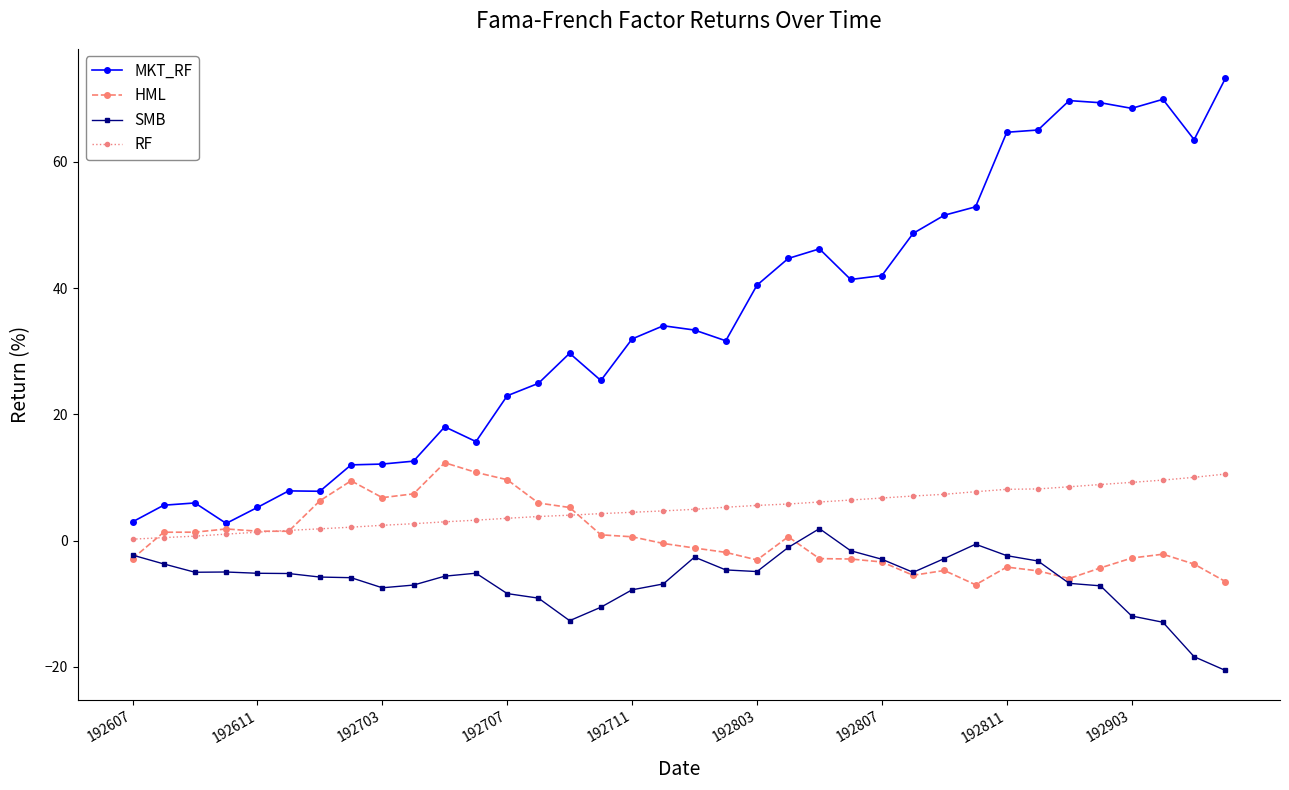

True or false: SMB and RF cross at least once.

False